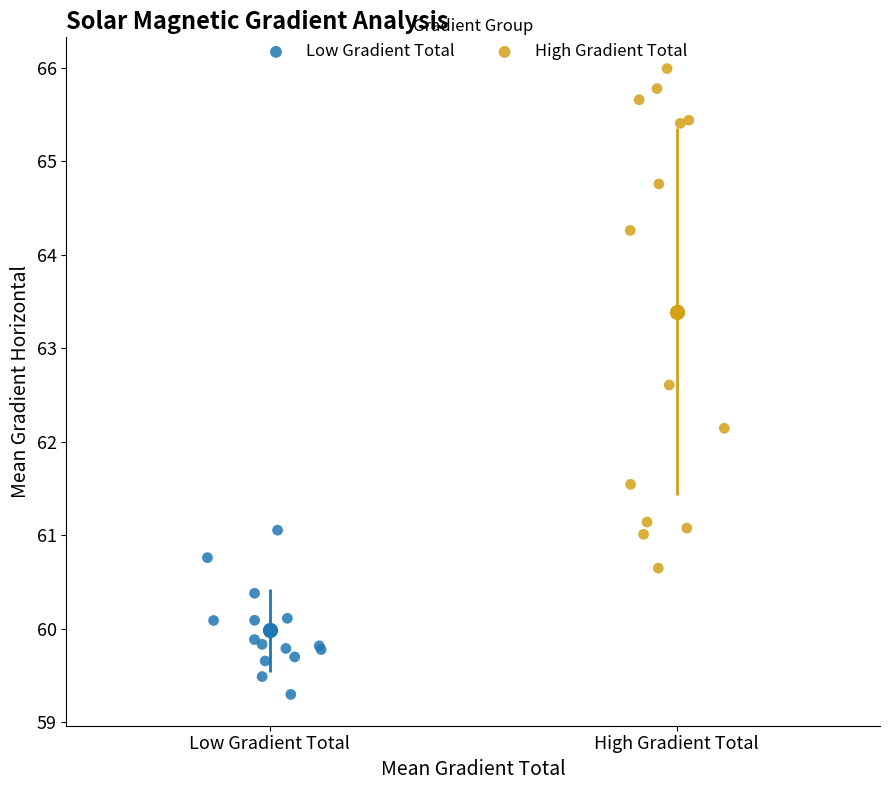

Which series contains the highest Y value?

High Gradient Total